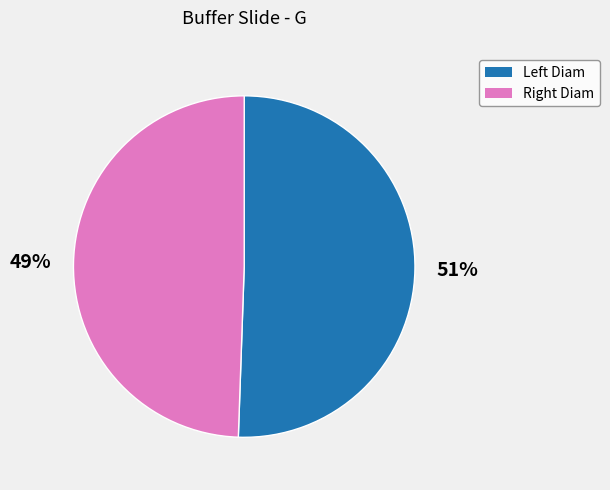

Which category has the smallest portion of the pie?

Right Diam